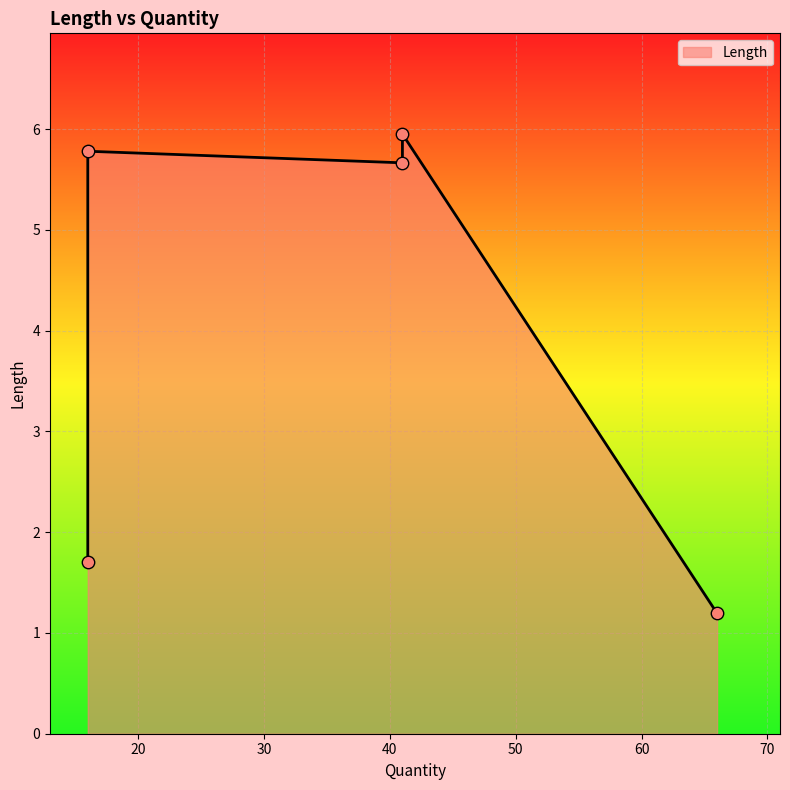

Approximately how many times larger is the value at 66 compared to 16?

0.7